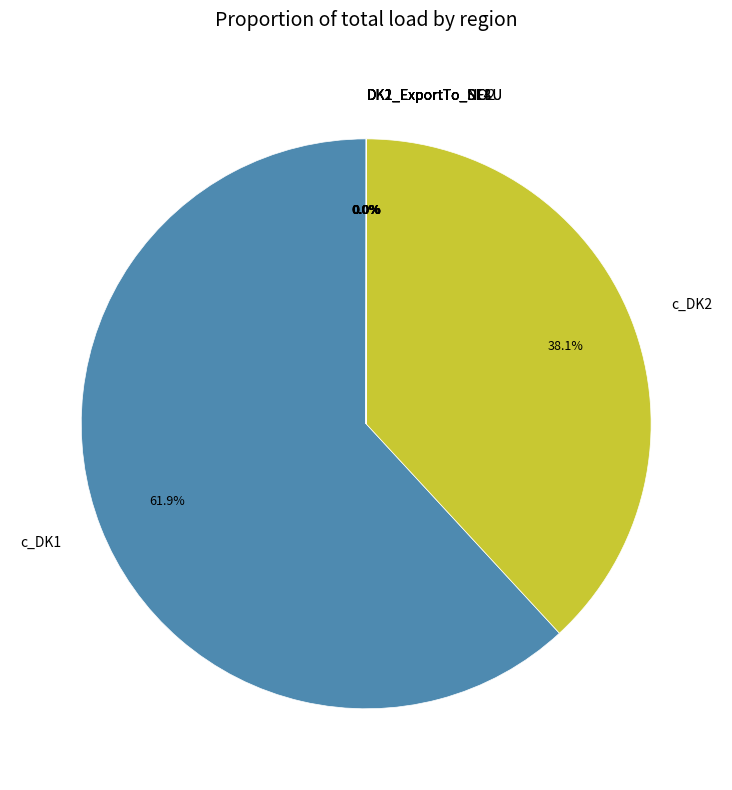

What is the largest slice in the pie chart?

c_DK1